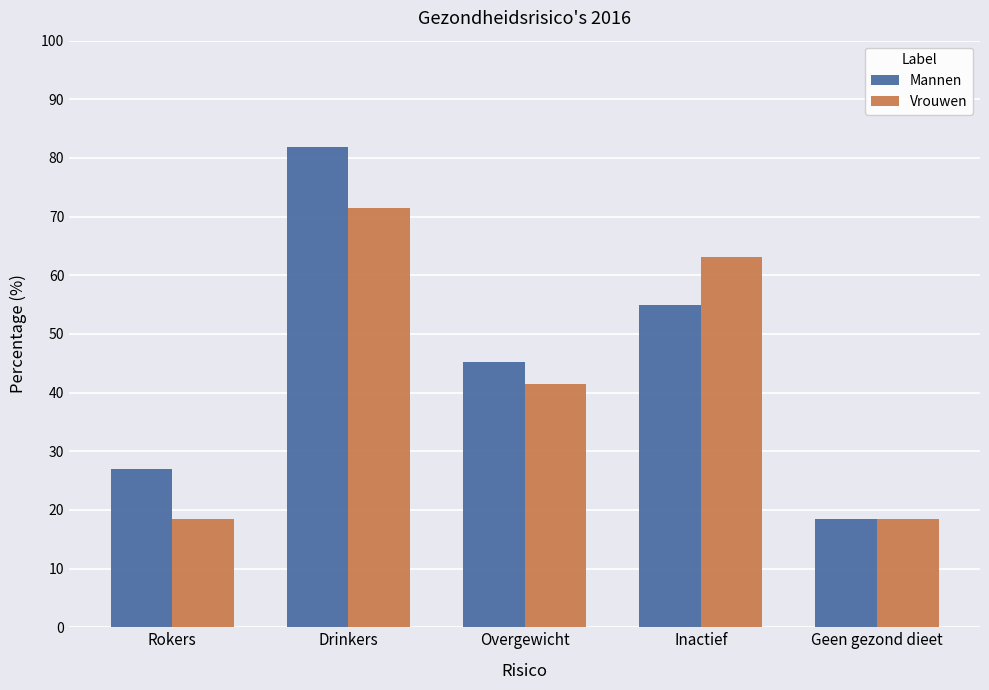

Rank the series at Drinkers from highest to lowest value.

Mannen, Vrouwen